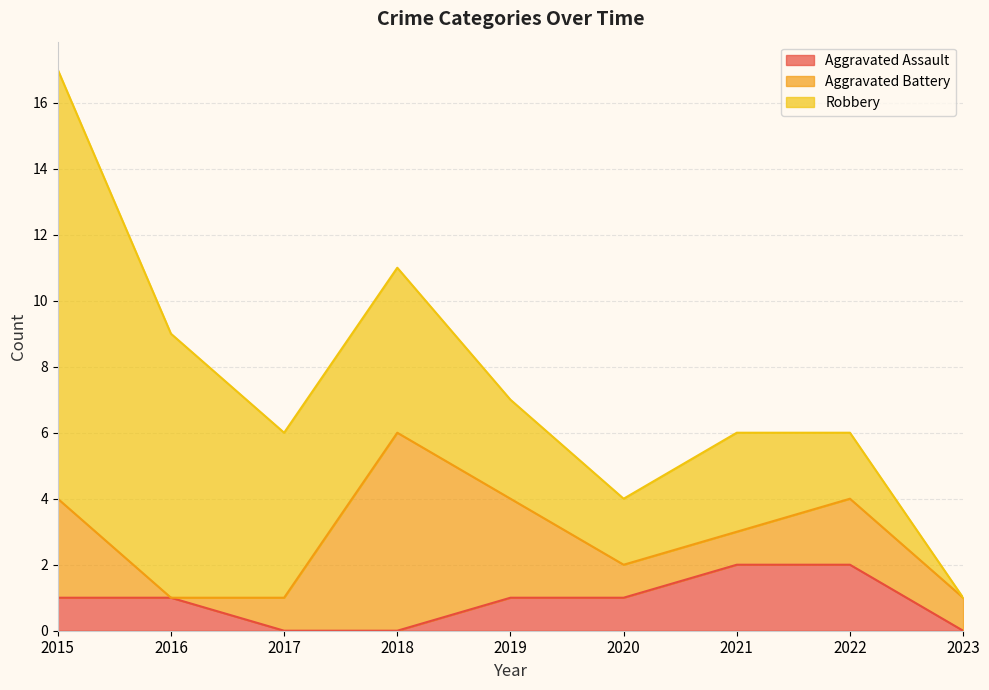

Which category has the lowest value across all series?

2017